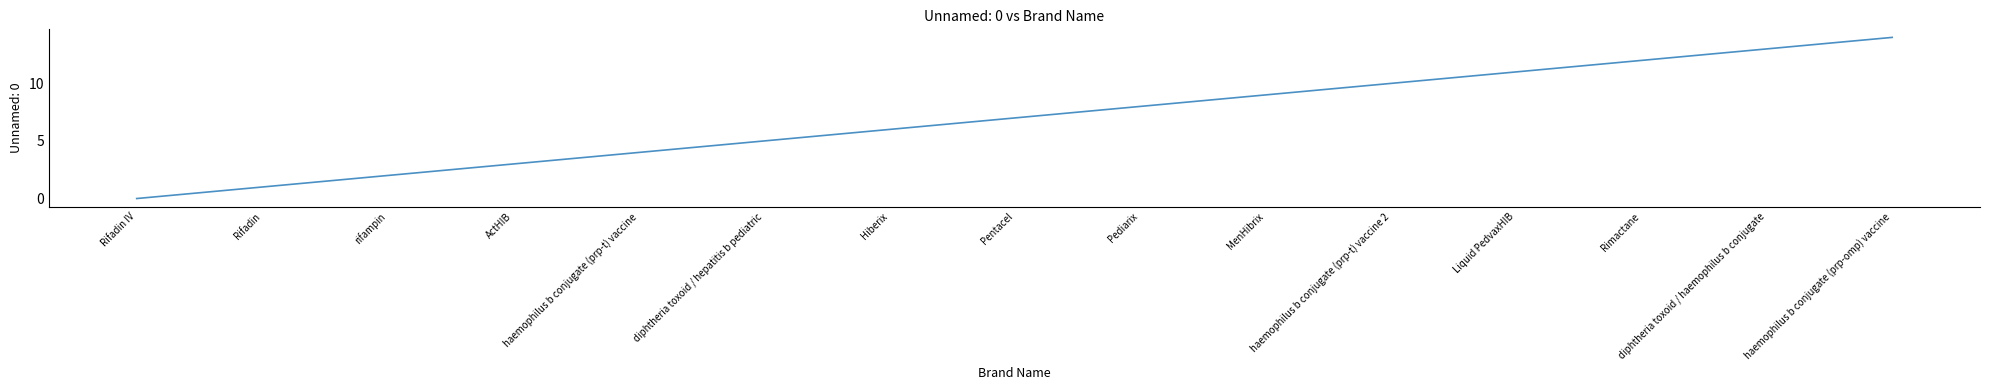

Between Rifadin IV and diphtheria toxoid / hepatitis b pediatric, which is larger?

diphtheria toxoid / hepatitis b pediatric